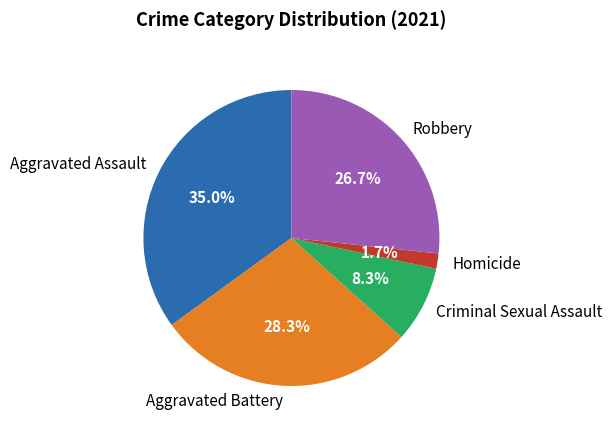

What is the smallest slice in the pie chart?

Homicide